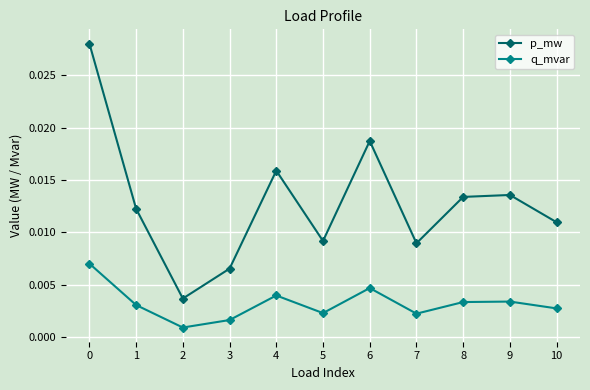

Rank the series by their maximum value, from lowest to highest.

q_mvar, p_mw